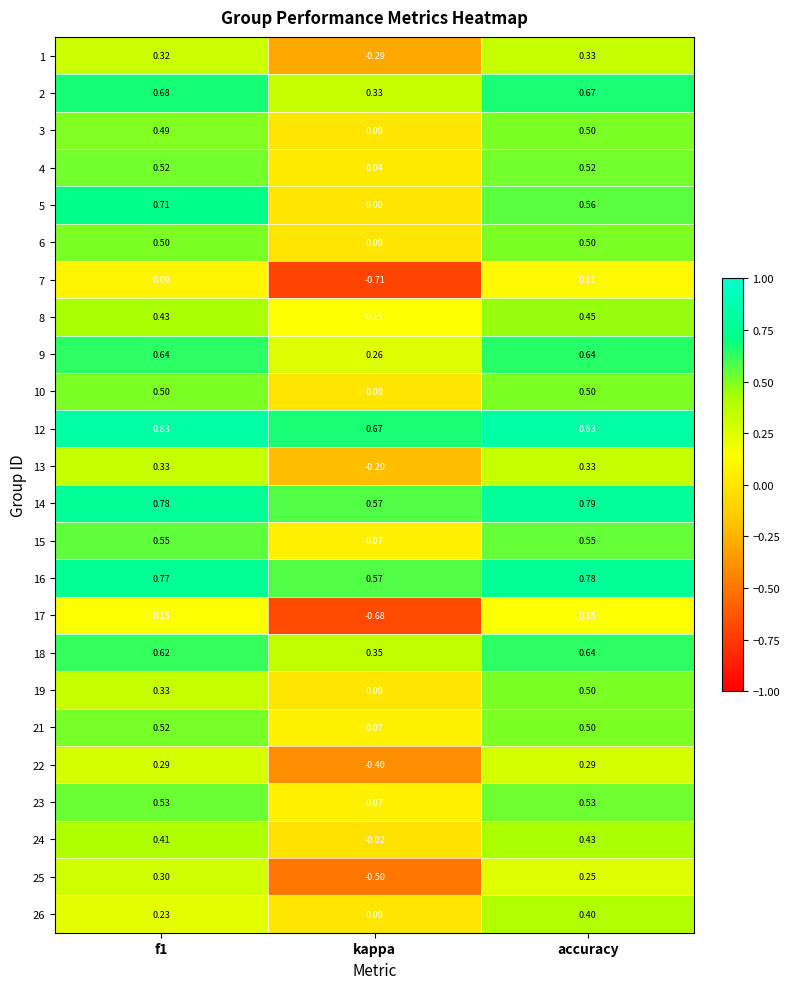

Is the value of 4 at f1 greater than the value of 21 at accuracy?

Yes